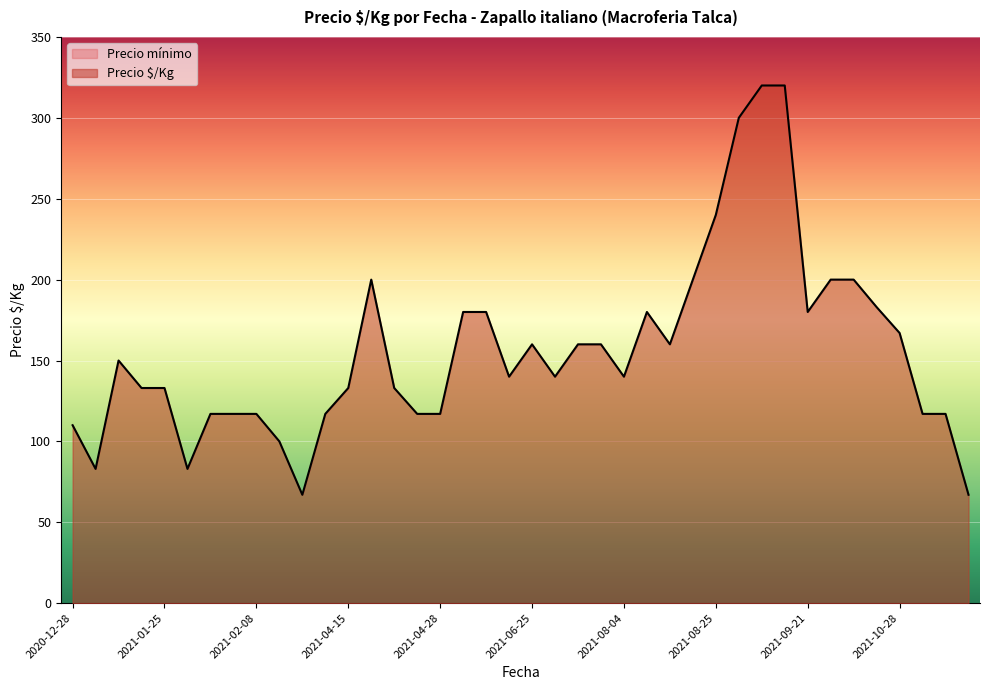

The value of Precio $/Kg at 2021-09-21 is 78. True or false?

False